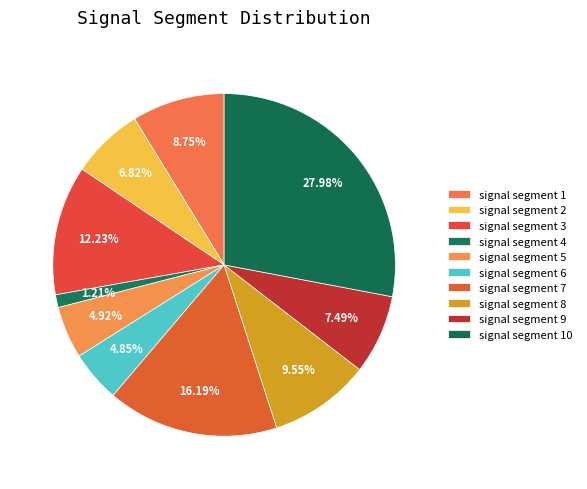

What percentage is NOT represented by signal segment 4?

98.8%